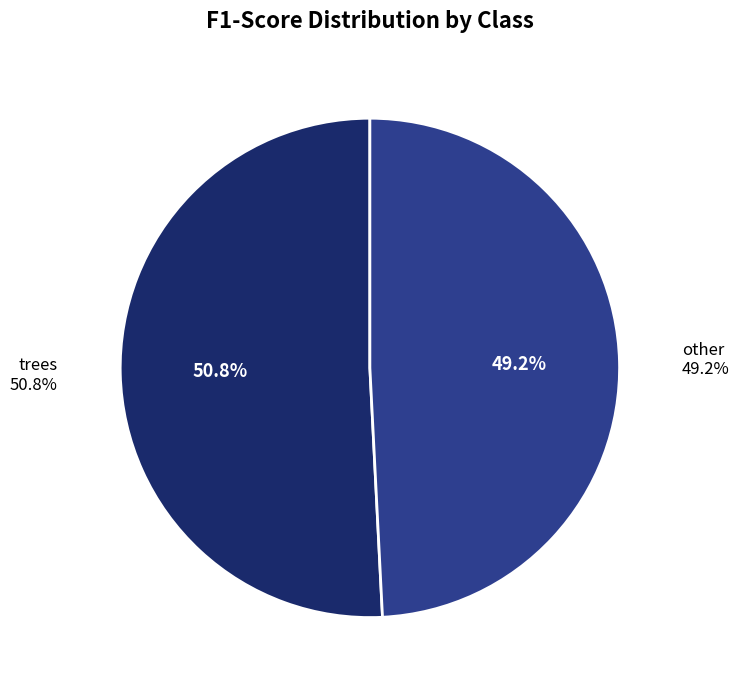

Do other and trees together represent more than half of the pie?

Yes